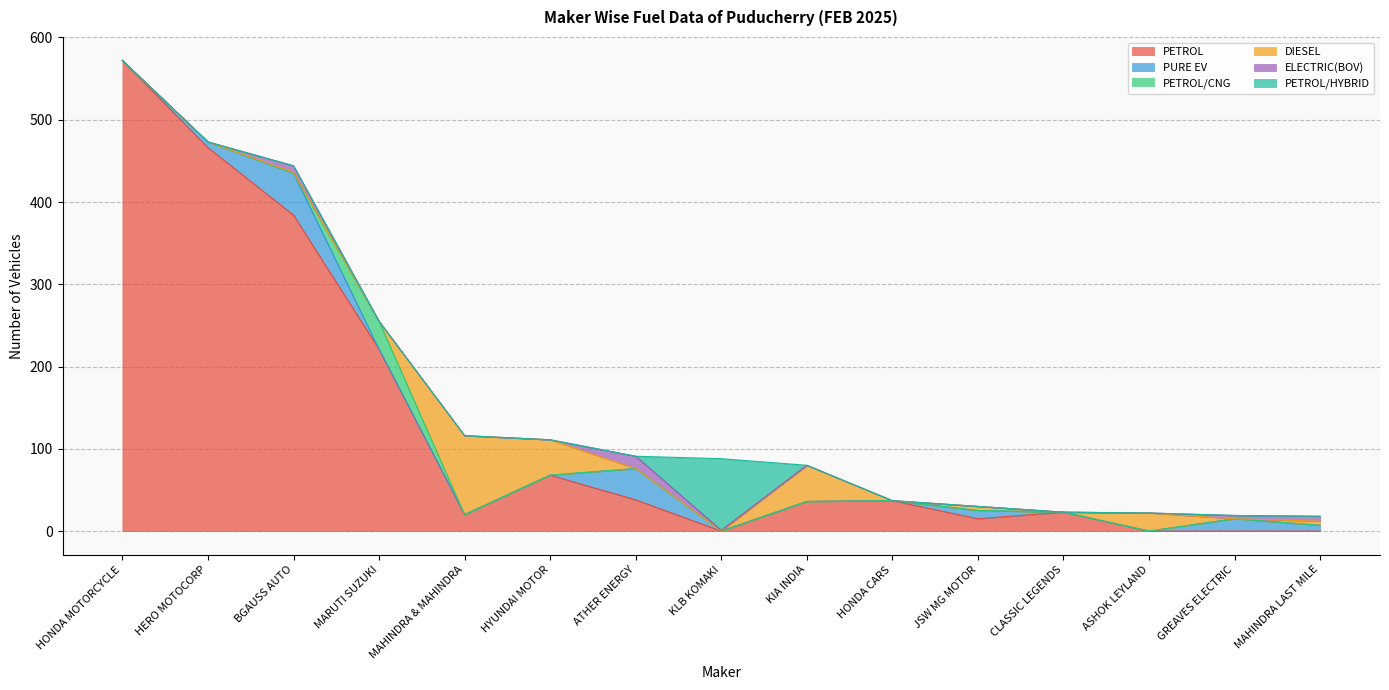

At which category is the sum across all series the highest?

HONDA MOTORCYCLE